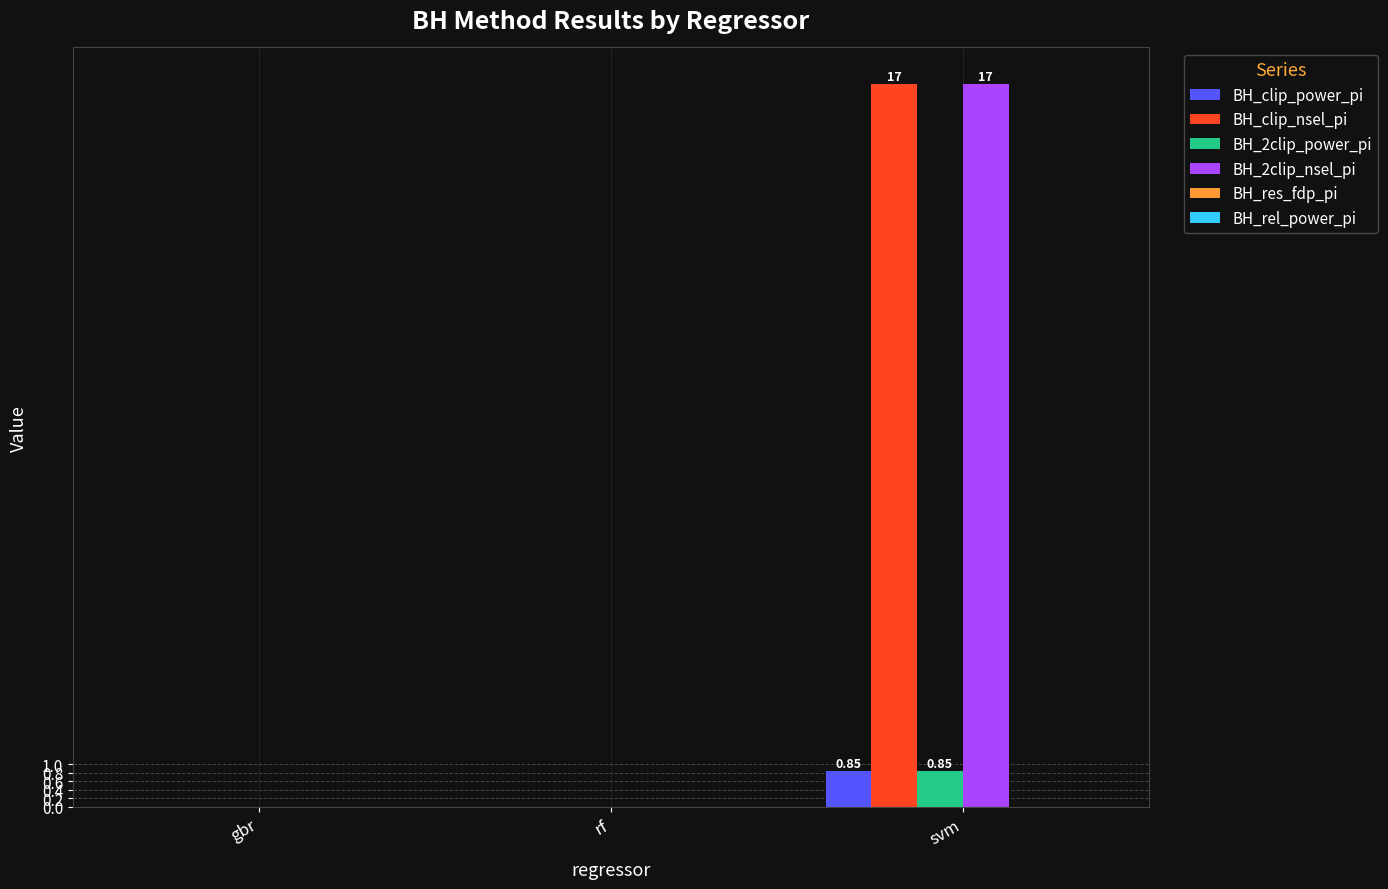

How many distinct data groups are displayed?

4